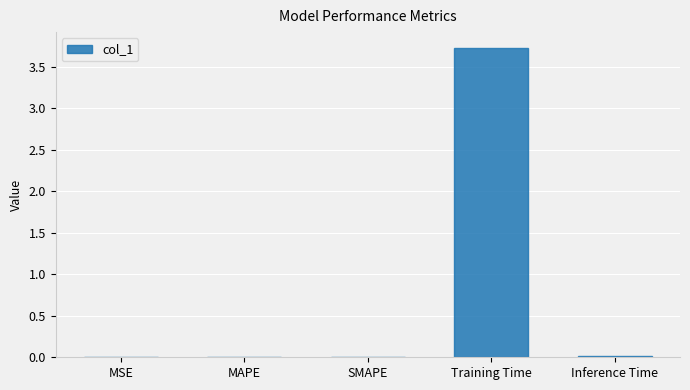

Is it true that the value at Training Time is 3.7?

True